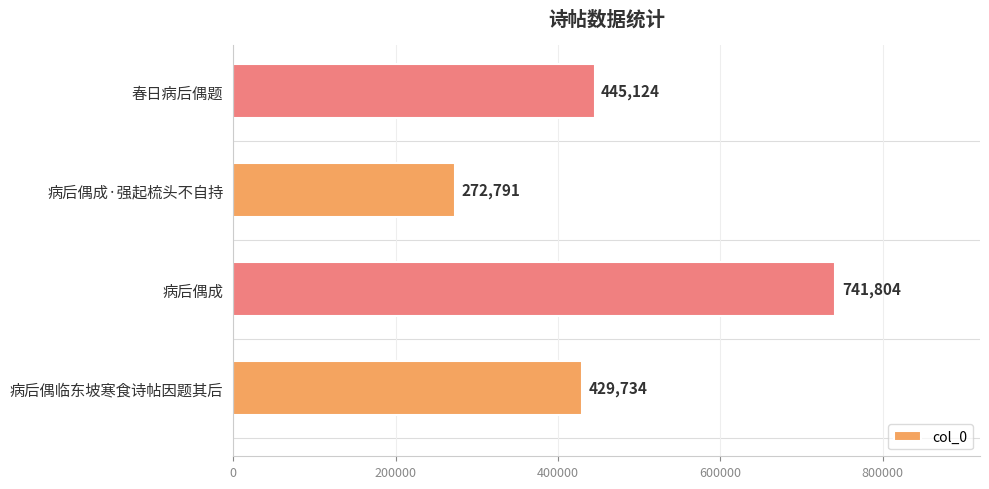

Read the value at 春日病后偶题, to the nearest 10.

445120